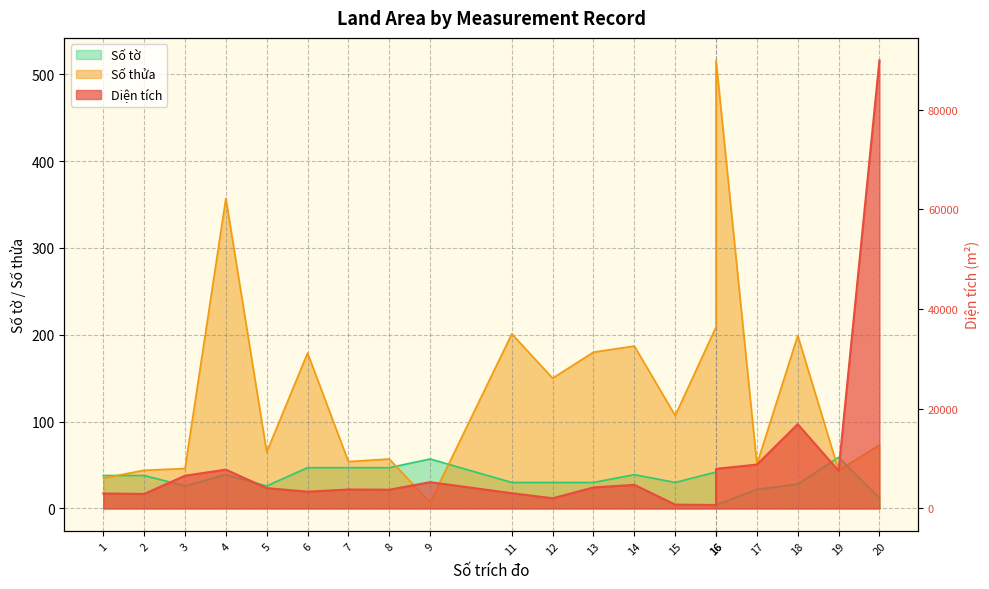

How many lines are shown in the chart?

3